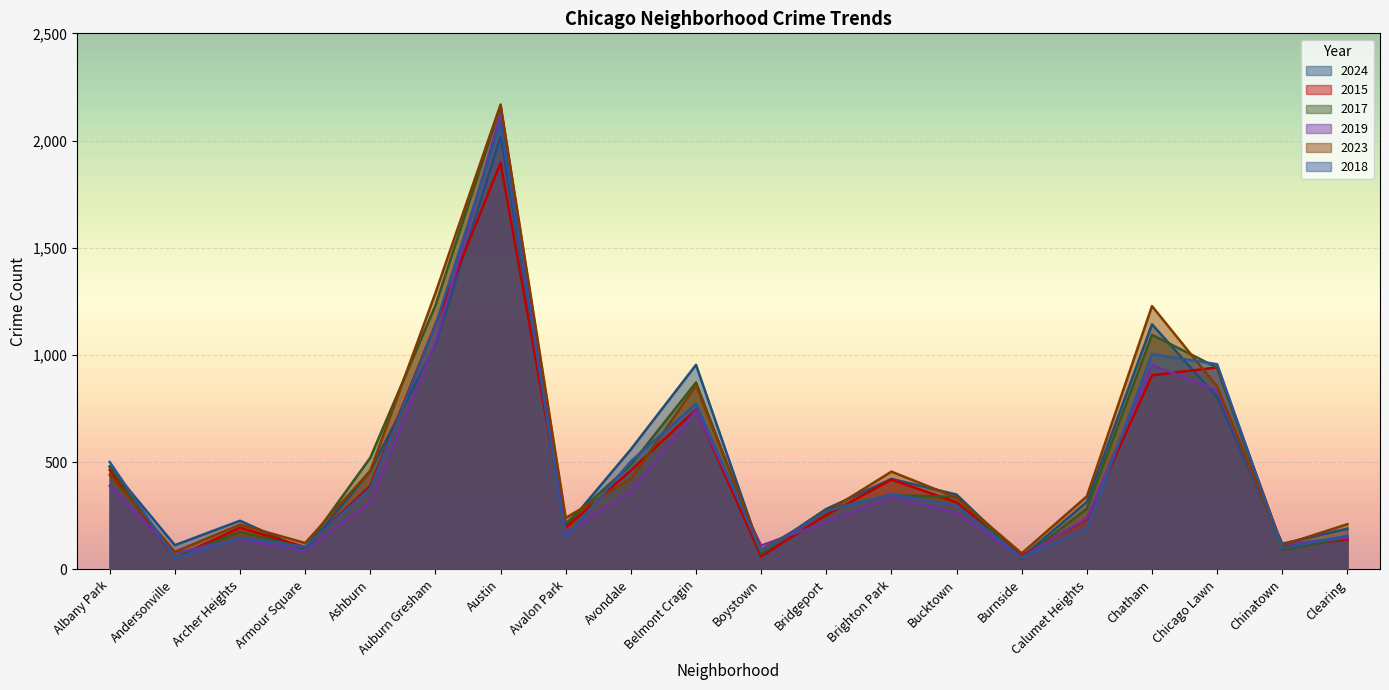

Reading left to right, extract all data points from this chart.

2024: Albany Park=480	Andersonville=113	Archer Heights=227	Armour Square=90	Ashburn=460	Auburn Gresham=1046	Austin=2019	Avalon Park=198	Avondale=560	Belmont Cragin=954	Boystown=78	Bridgeport=282	Brighton Park=422	Bucktown=349	Burnside=57	Calumet Heights=315	Chatham=1143	Chicago Lawn=803	Chinatown=120	Clearing=190
2015: Albany Park=464	Andersonville=54	Archer Heights=195	Armour Square=104	Ashburn=390	Auburn Gresham=1143	Austin=1896	Avalon Park=195	Avondale=462	Belmont Cragin=745	Boystown=61	Bridgeport=254	Brighton Park=419	Bucktown=313	Burnside=63	Calumet Heights=235	Chatham=905	Chicago Lawn=942	Chinatown=109	Clearing=139
2017: Albany Park=478	Andersonville=56	Archer Heights=175	Armour Square=100	Ashburn=521	Auburn Gresham=1231	Austin=2160	Avalon Park=214	Avondale=488	Belmont Cragin=872	Boystown=73	Bridgeport=280	Brighton Park=346	Bucktown=338	Burnside=50	Calumet Heights=283	Chatham=1094	Chicago Lawn=941	Chinatown=91	Clearing=147
2019: Albany Park=390	Andersonville=76	Archer Heights=141	Armour Square=86	Ashburn=313	Auburn Gresham=1060	Austin=2123	Avalon Park=170	Avondale=361	Belmont Cragin=740	Boystown=111	Bridgeport=221	Brighton Park=337	Bucktown=264	Burnside=56	Calumet Heights=240	Chatham=953	Chicago Lawn=835	Chinatown=116	Clearing=147
2023: Albany Park=441	Andersonville=82	Archer Heights=209	Armour Square=123	Ashburn=460	Auburn Gresham=1289	Austin=2168	Avalon Park=240	Avondale=422	Belmont Cragin=858	Boystown=91	Bridgeport=267	Brighton Park=456	Bucktown=335	Burnside=75	Calumet Heights=341	Chatham=1228	Chicago Lawn=852	Chinatown=113	Clearing=211
2018: Albany Park=501	Andersonville=53	Archer Heights=147	Armour Square=106	Ashburn=378	Auburn Gresham=1139	Austin=2082	Avalon Park=150	Avondale=504	Belmont Cragin=772	Boystown=84	Bridgeport=272	Brighton Park=351	Bucktown=298	Burnside=56	Calumet Heights=191	Chatham=1004	Chicago Lawn=957	Chinatown=99	Clearing=157